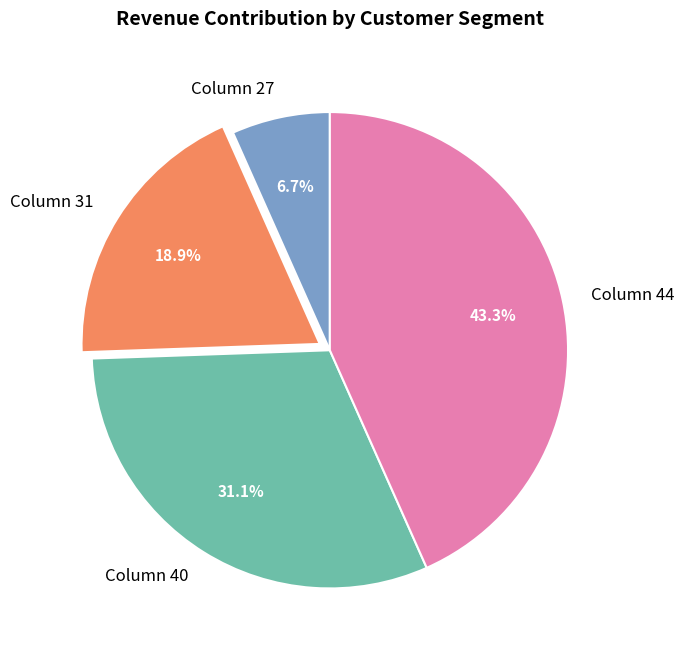

Between Column 44 and Column 27, which is larger?

Column 44